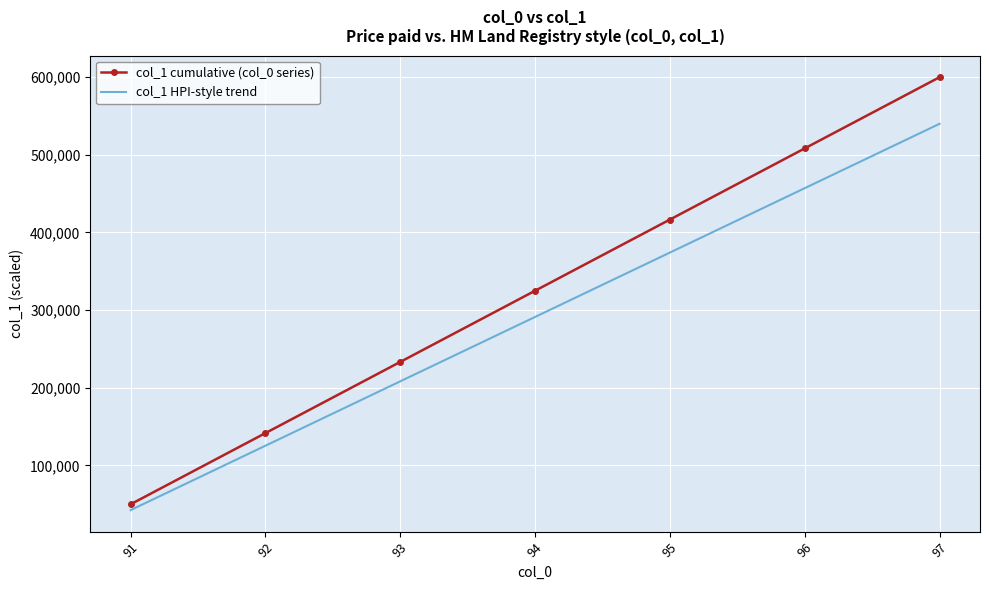

Rank the series by their average value, from lowest to highest.

col_1 HPI-style trend, col_1 cumulative (col_0 series)